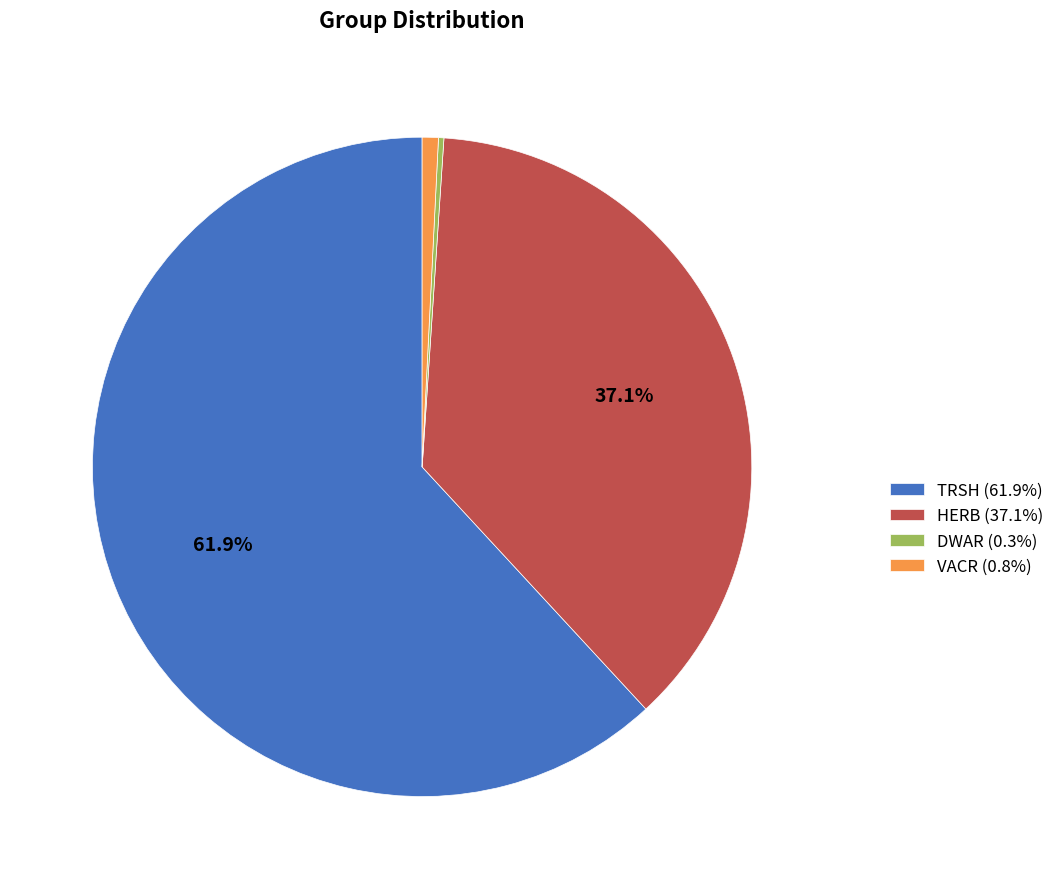

Is TRSH (61.9%) the majority of the pie?

Yes